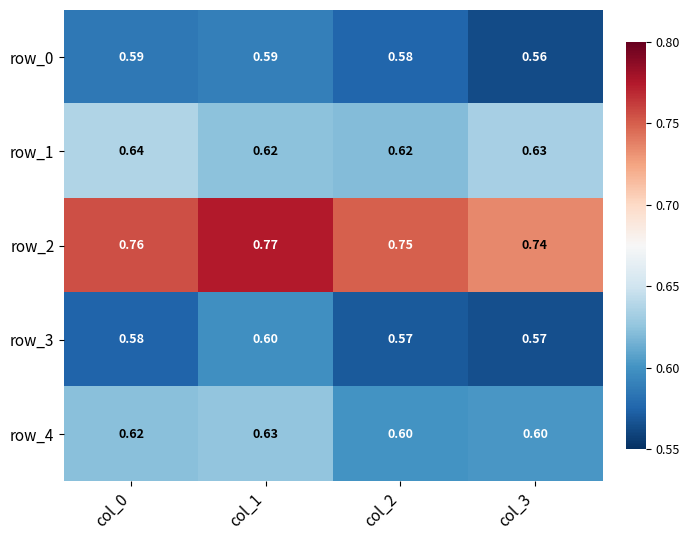

Is the value of row_1 at col_0 greater than the value of row_0 at col_1?

Yes